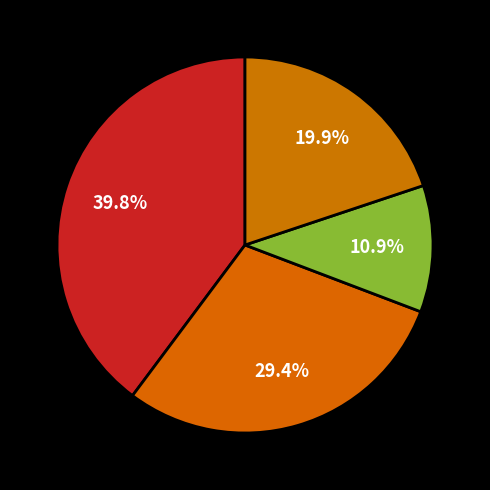

Count the number of slices in the pie.

4